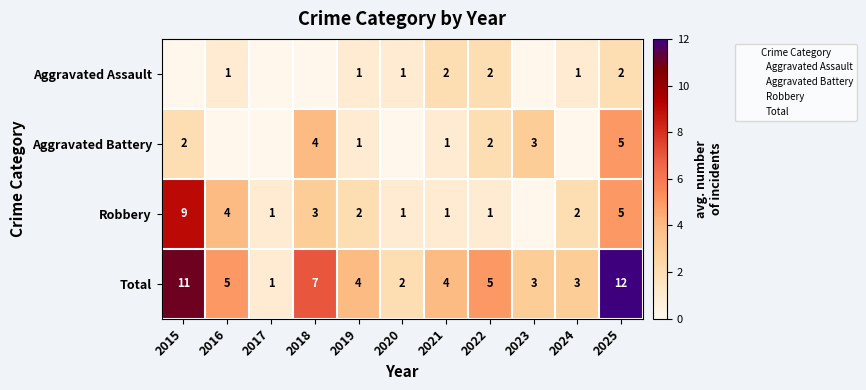

What is the difference between the second highest and minimum values in the Robbery series?

5